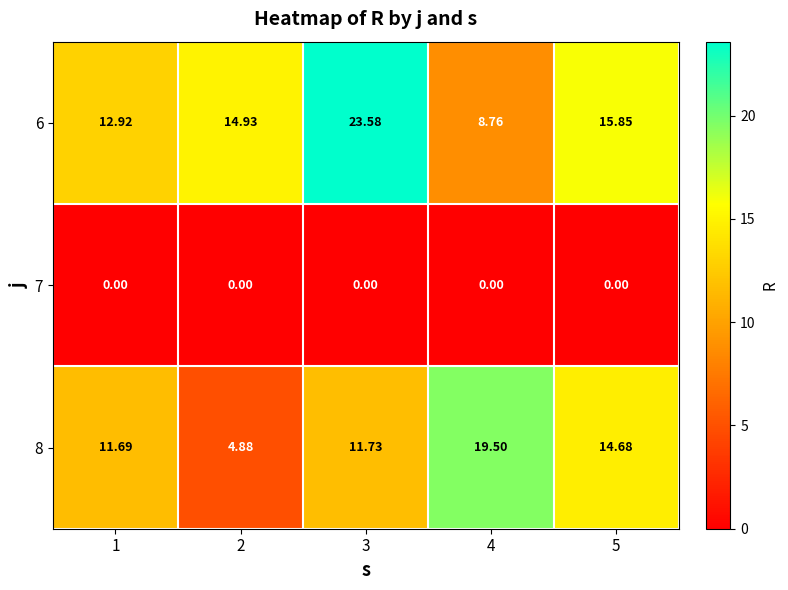

Is the value of 6 at 3 greater than the value of 7 at 5?

Yes